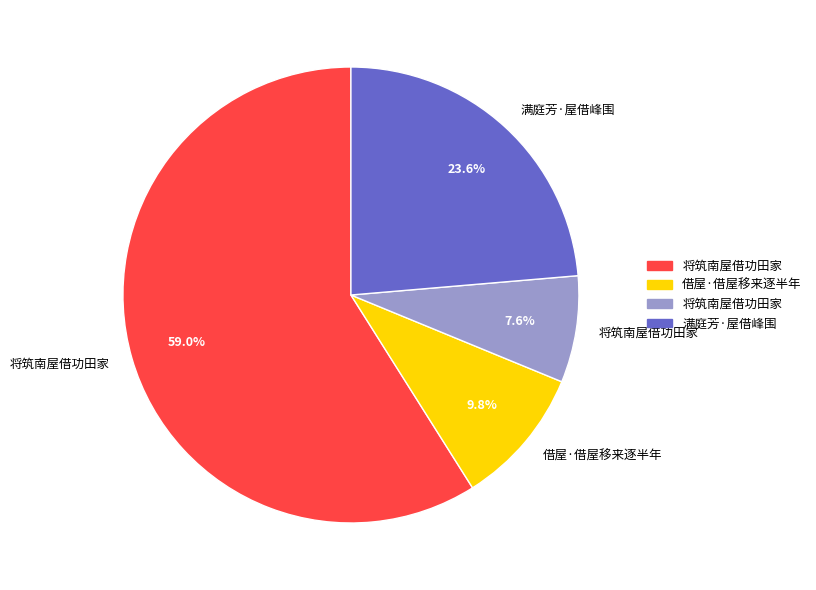

Is there a majority slice in this chart?

Yes